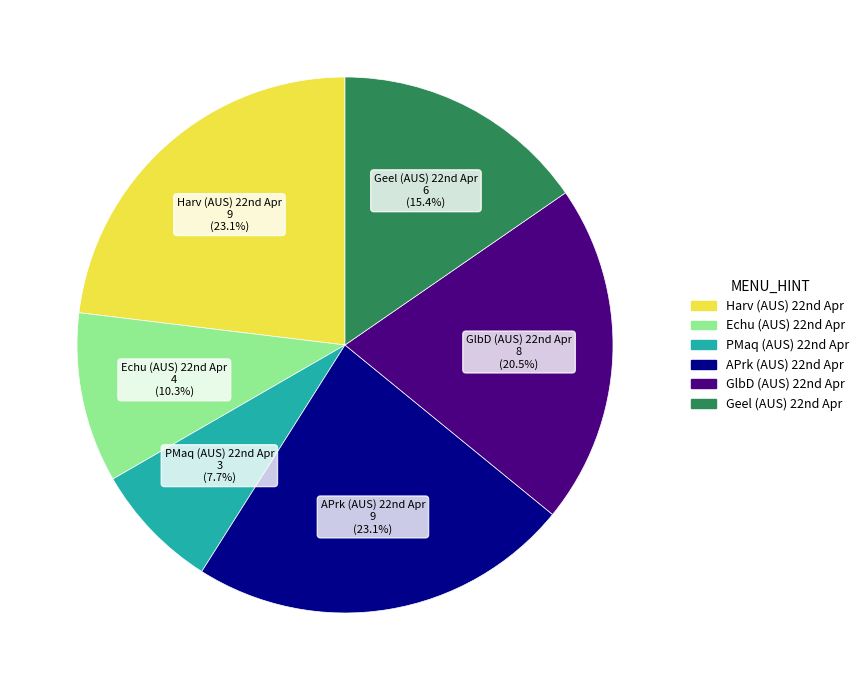

Does any single category account for the majority?

No